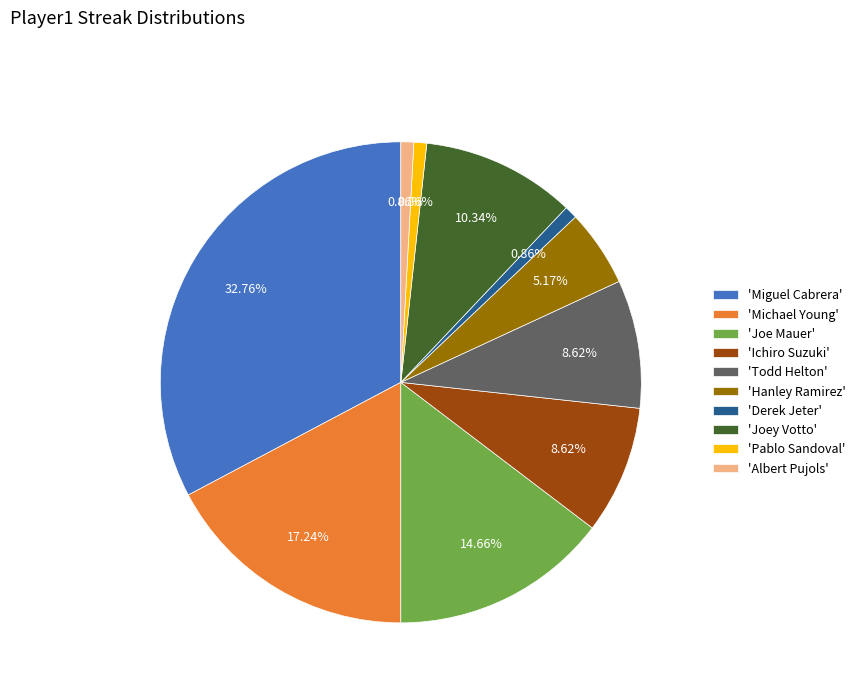

Does 'Joe Mauer' represent more than half of the total?

No